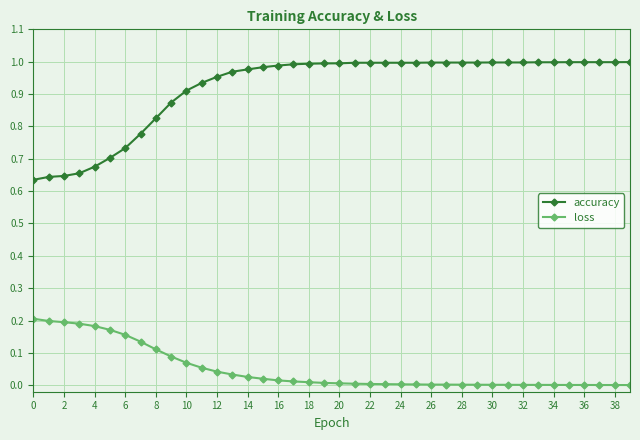

True or false: loss and accuracy intersect in this chart.

False